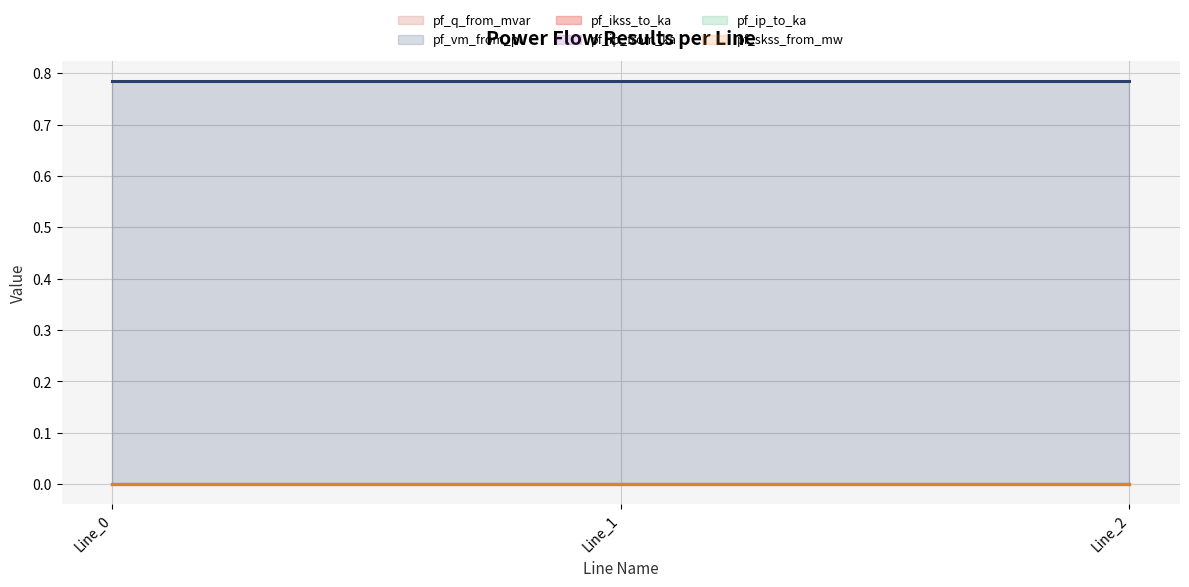

Which series has the widest spread of values?

pf_q_from_mvar (line)